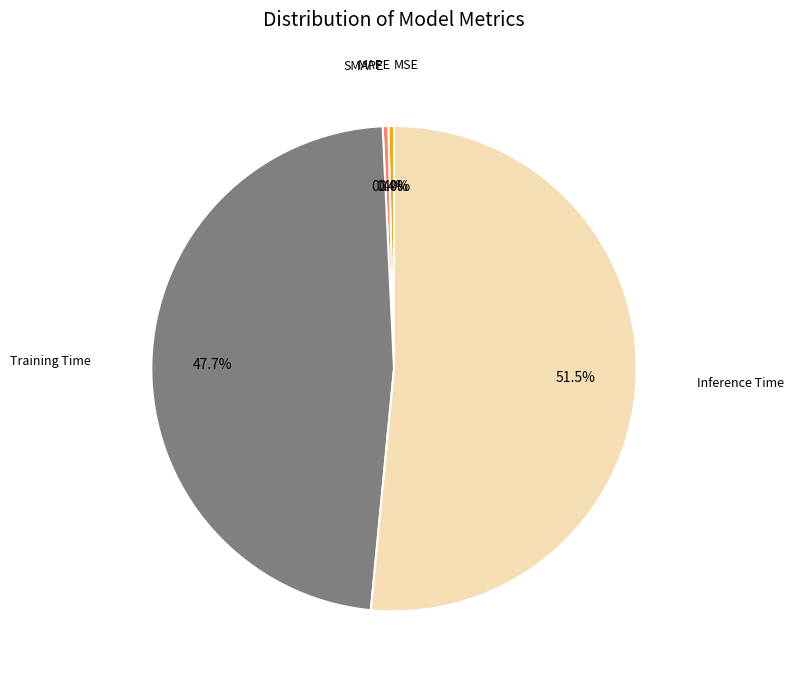

Is Inference Time the majority of the pie?

Yes